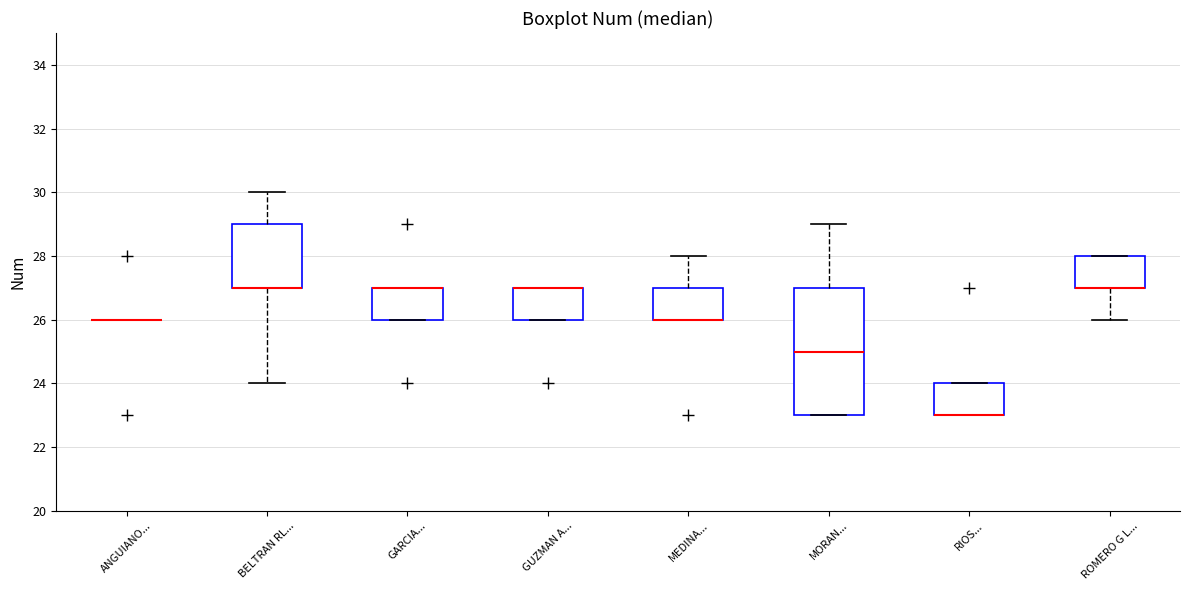

Reading left to right, transcribe this box plot: for each box, give where its median line is, the range the box spans, and where its two whiskers end, as read against the y-axis. The values are not printed on the chart, so give them approximately, as read against the axis.

ANGUIANO...: box collapsed to a line at 26, whiskers 26 to 26
BELTRAN RL...: median 27 (drawn on the box's lower edge), box 27 to 29, whiskers 24 to 30
GARCIA...: median 27 (drawn on the box's upper edge), box 26 to 27, whiskers 26 to 27
GUZMAN A...: median 27 (drawn on the box's upper edge), box 26 to 27, whiskers 26 to 27
MEDINA...: median 26 (drawn on the box's lower edge), box 26 to 27, whiskers 26 to 28
MORAN...: median 25, box 23 to 27, whiskers 23 to 29
RIOS...: median 23 (drawn on the box's lower edge), box 23 to 24, whiskers 23 to 24
ROMERO G L...: median 27 (drawn on the box's lower edge), box 27 to 28, whiskers 26 to 28